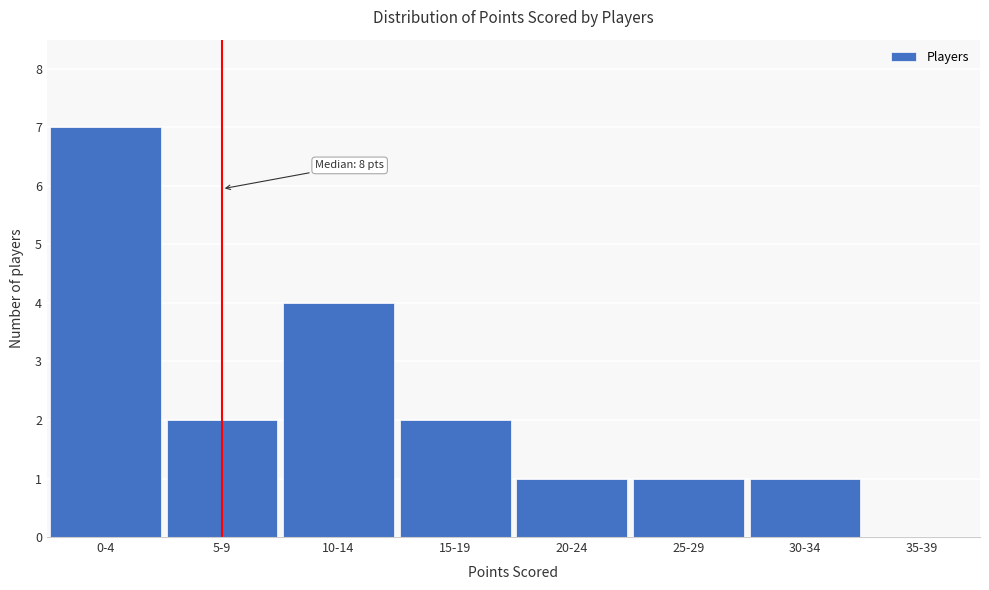

Reading right to left, list all the values displayed in this chart.

35-39=0	30-34=1	25-29=1	20-24=1	15-19=2	10-14=4	5-9=2	0-4=7